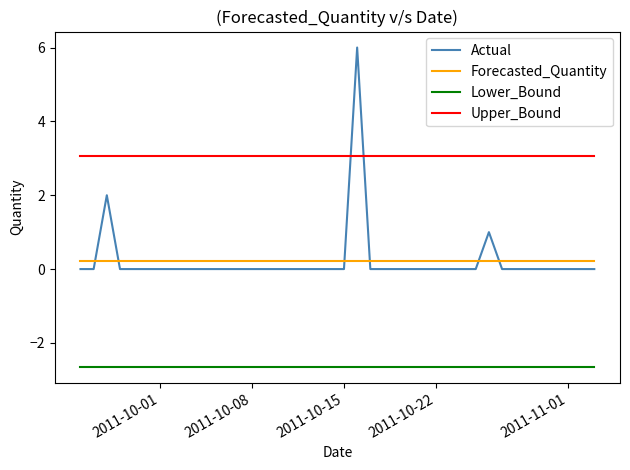

Which series has the largest total across all categories?

Upper_Bound